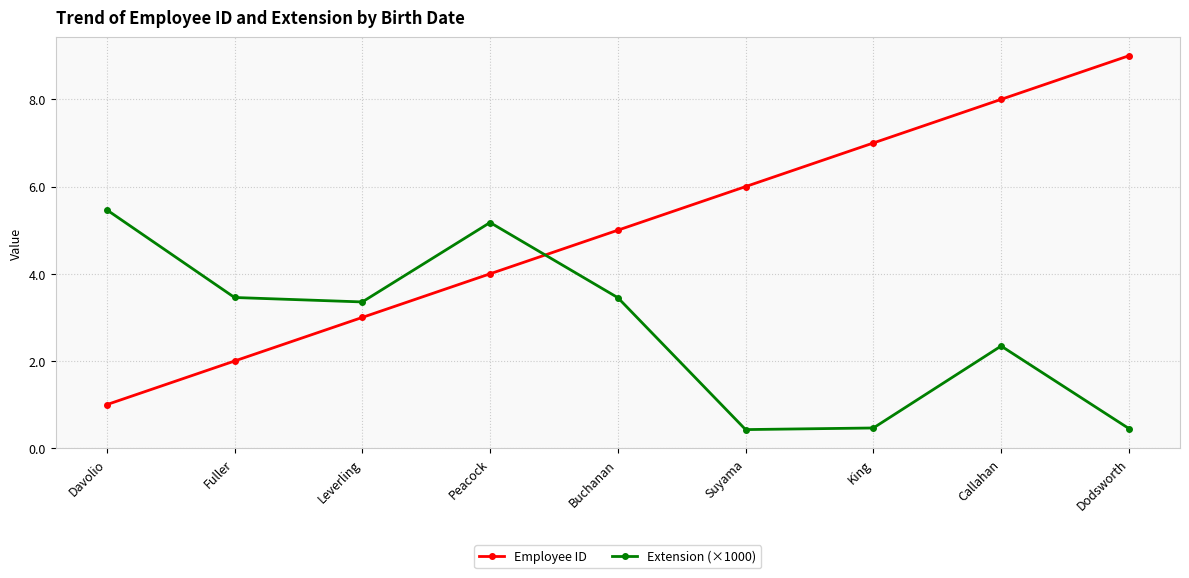

What is the greatest value displayed?

9.0